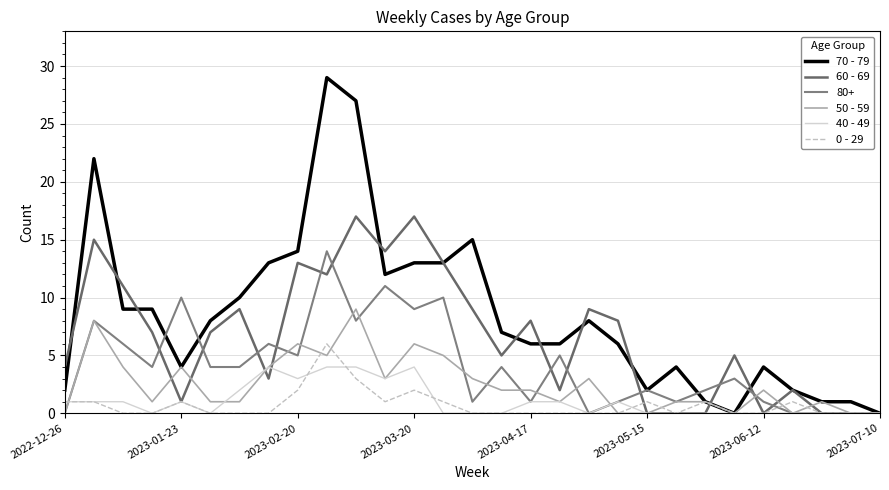

Count the number of data series in this chart.

6